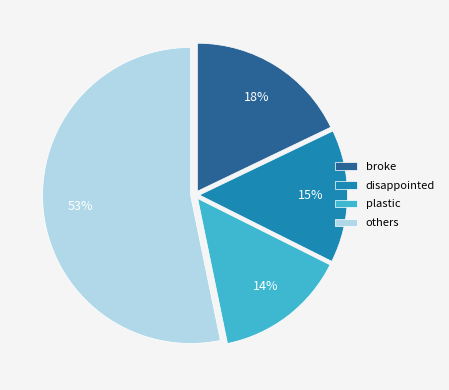

Does any single category account for the majority?

Yes